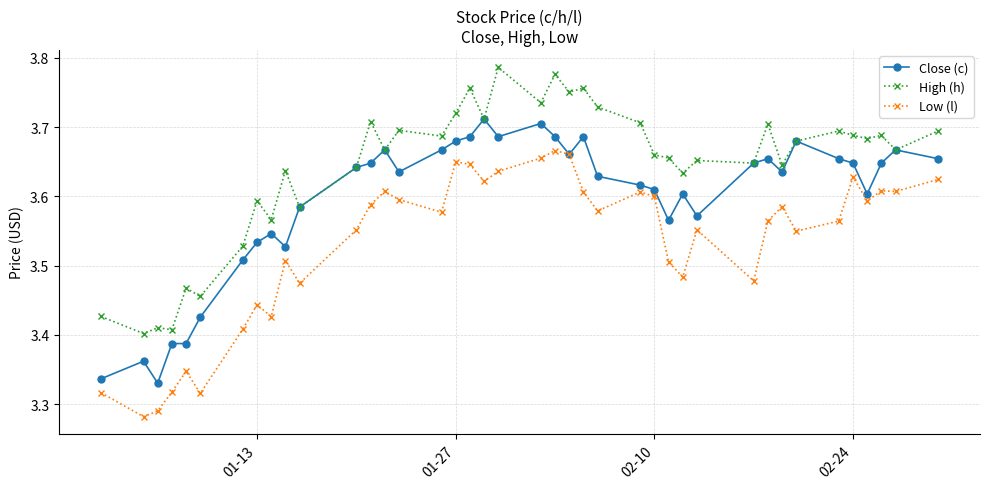

Does the chart display data point markers on the line(s)?

Yes